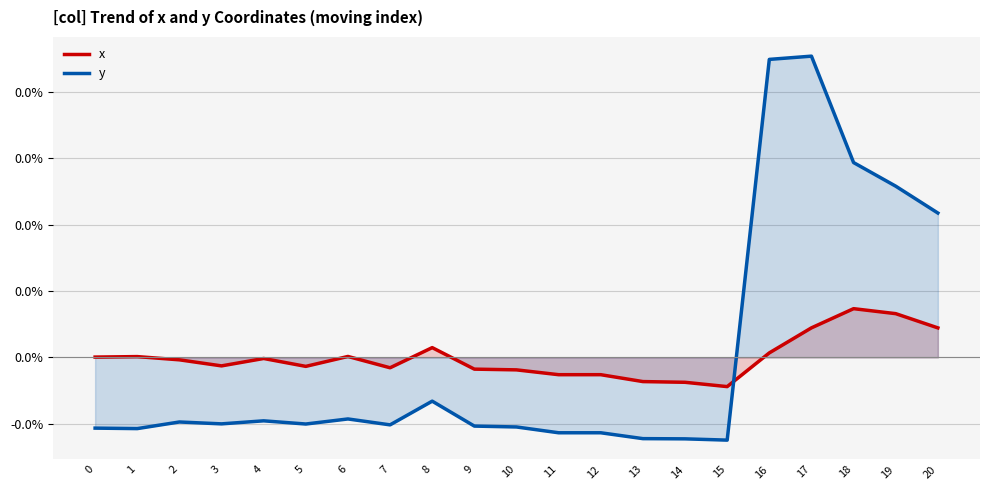

Which label corresponds to the largest value in the chart?

17